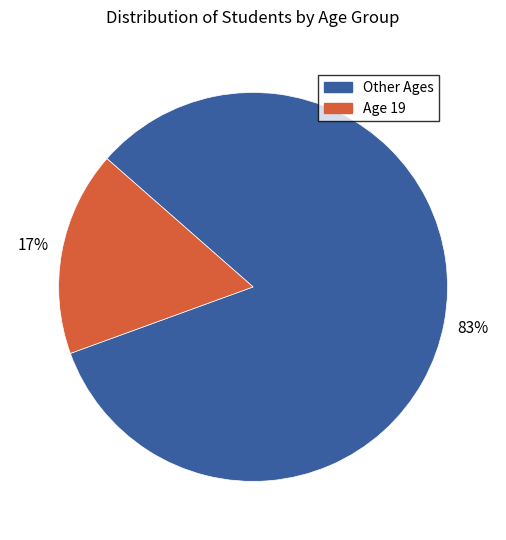

Is there a majority slice in this chart?

Yes